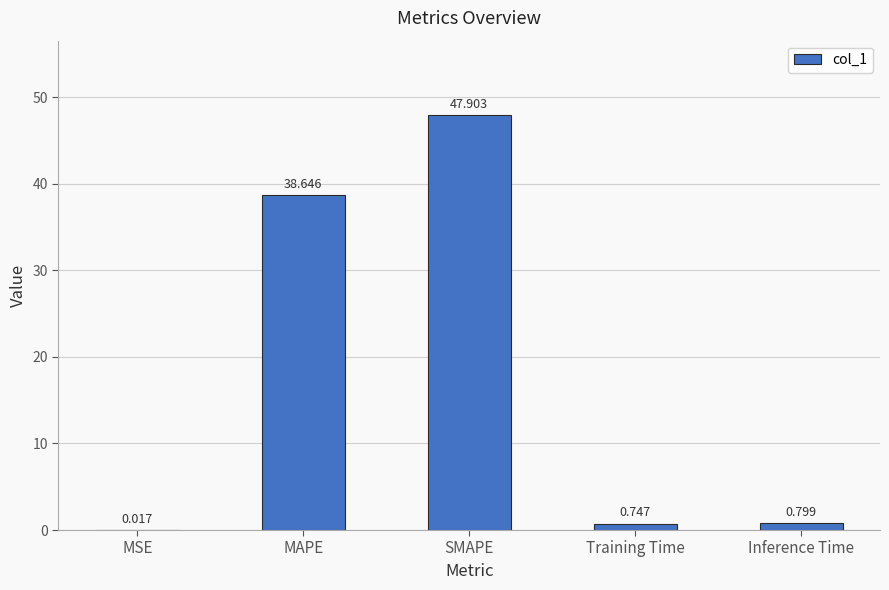

Is it true that the value at Inference Time is 0.8?

True